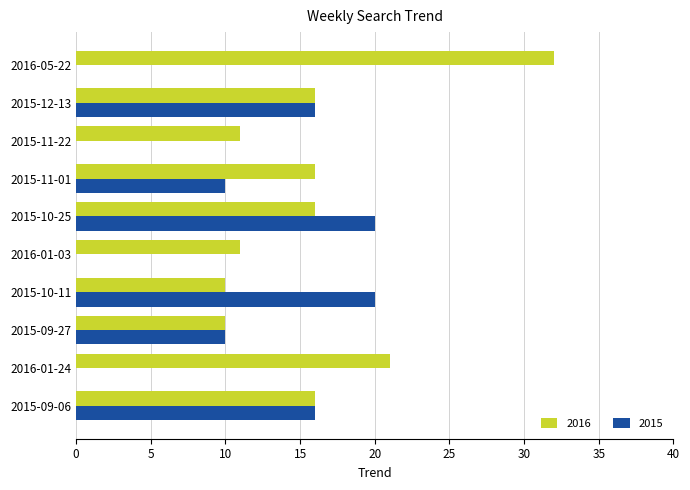

Which series has the largest range (max minus min)?

2016